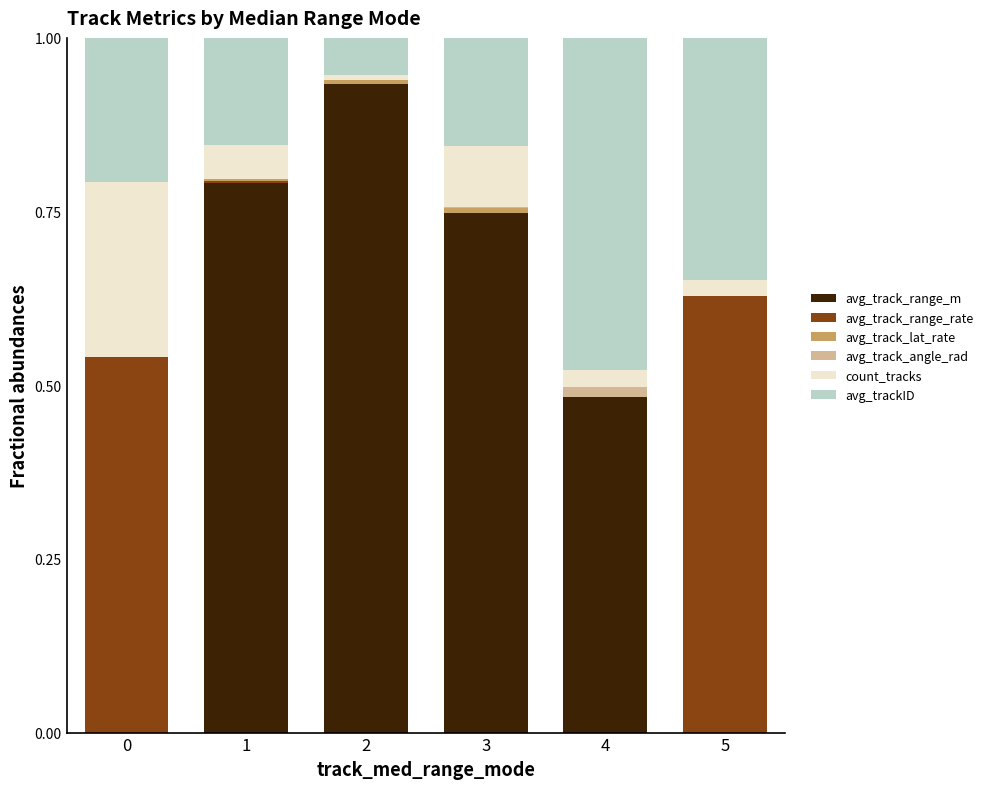

What is the difference between the avg_trackID values at 5 and 0?

0.1